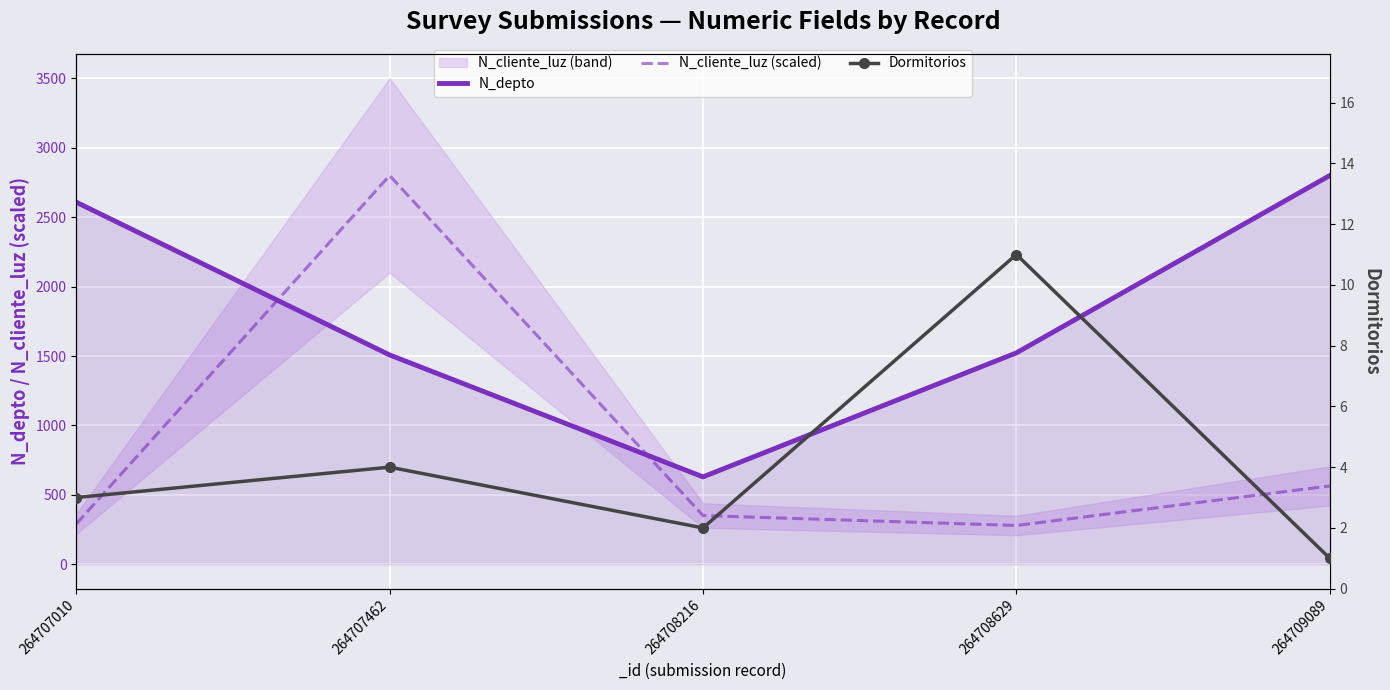

What is the value of the Dormitorios point at the 3rd from the left?

2.0